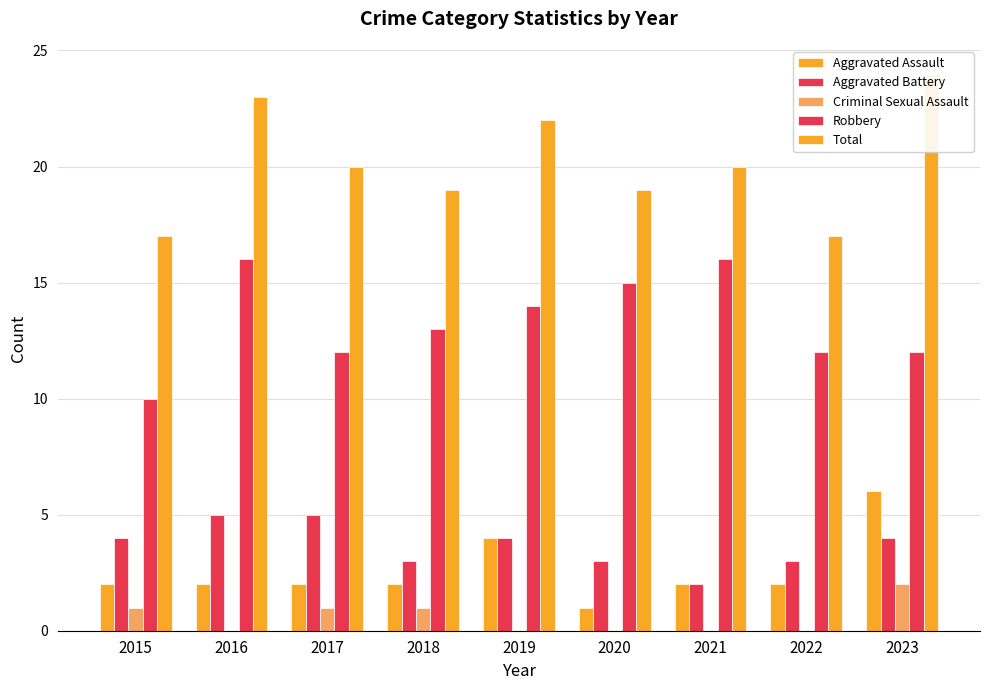

What is the minimum value for Total?

17